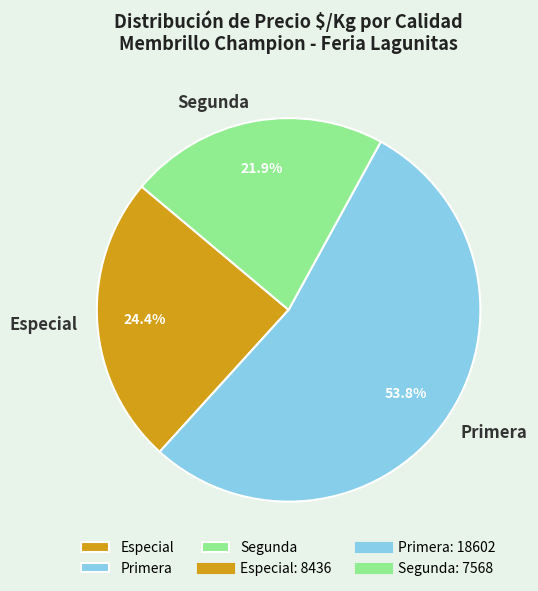

Does Especial account for over 50% of the chart?

No